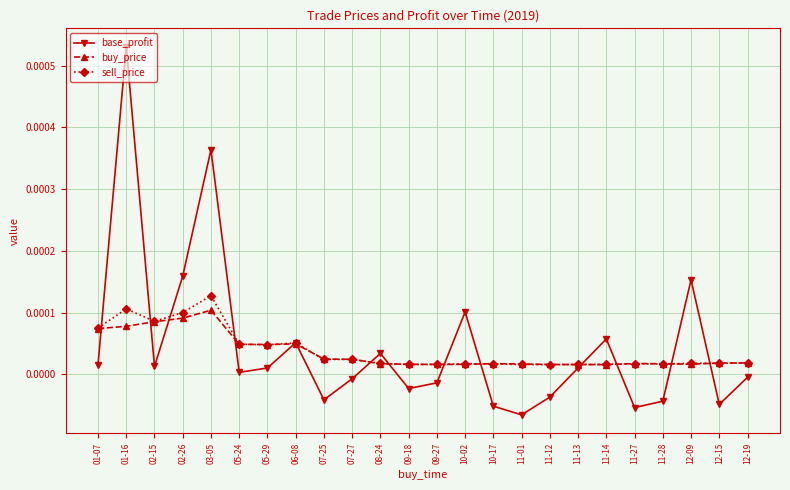

At how many categories does at least one series exceed 0?

24